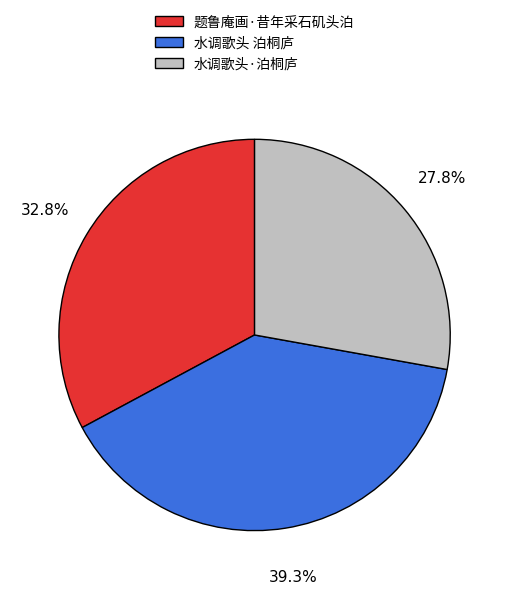

What percentage is the 水调歌头 泊桐庐 slice, to the nearest percent?

39%